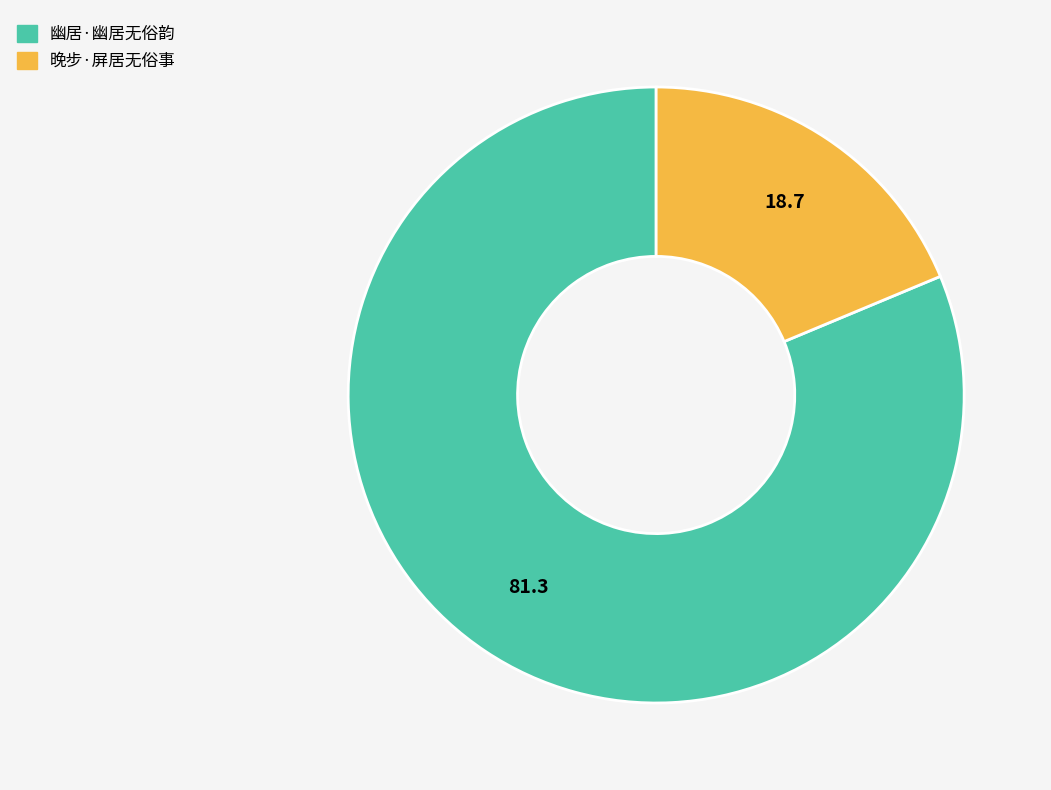

Rank the categories by value from highest to lowest.

幽居·幽居无俗韵, 晚步·屏居无俗事